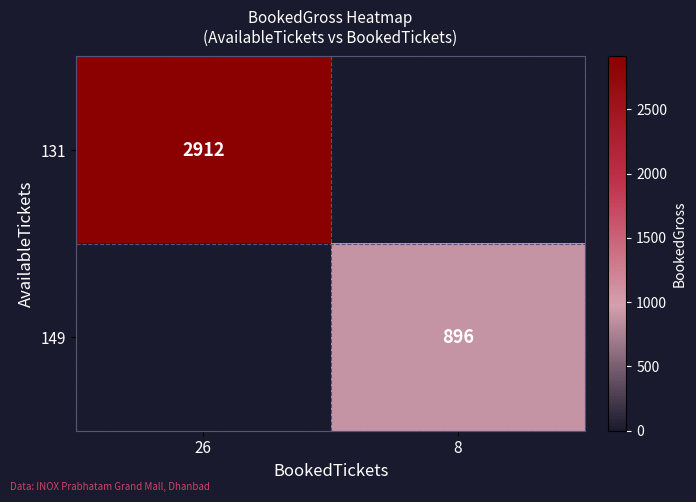

The 149 series shows 896 at 8. True or false?

True